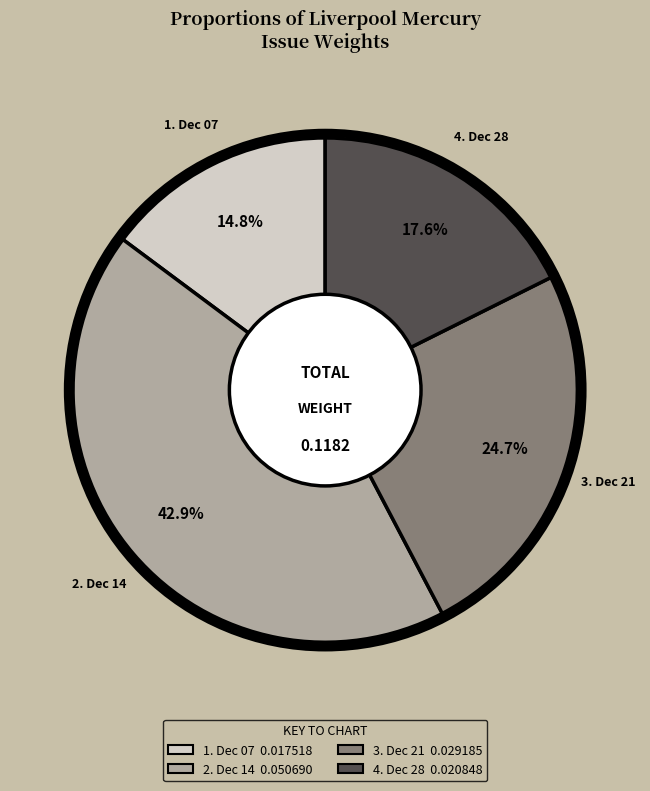

Does any single category account for the majority?

No